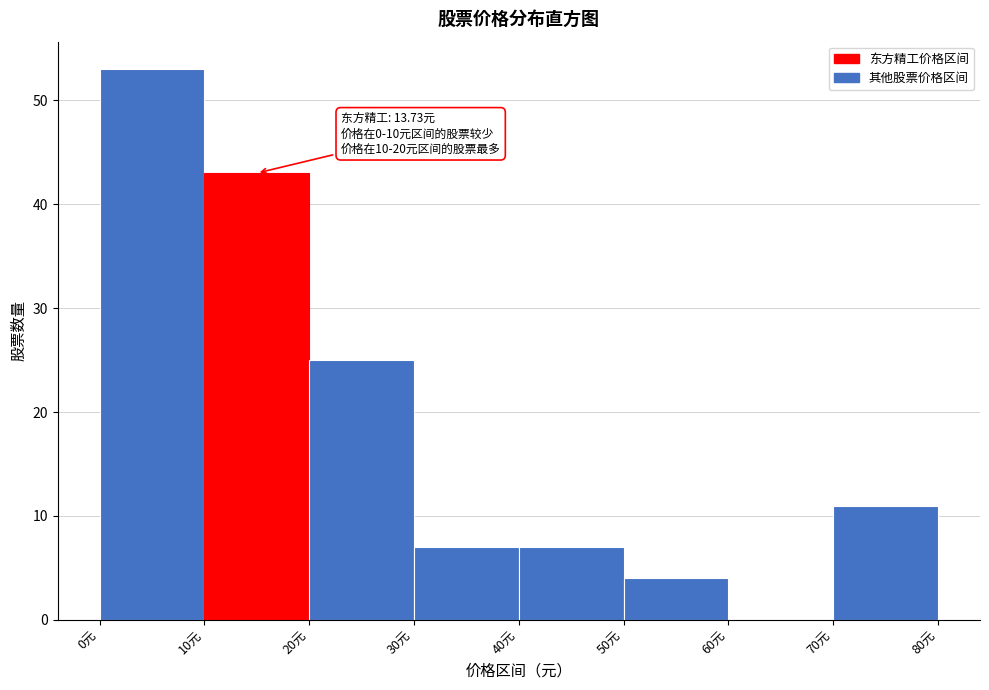

Over which range of the x-axis is the bar tallest?

0 to 10